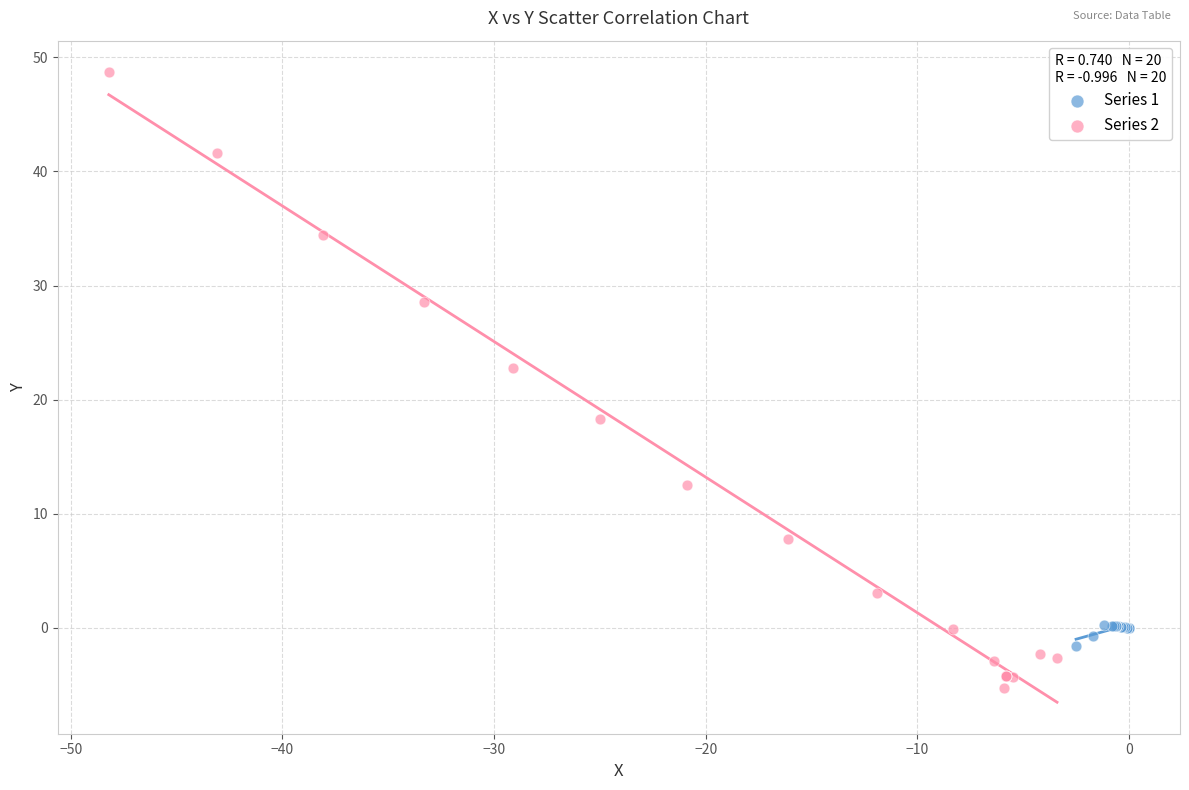

Which series reaches the maximum Y coordinate?

Series 2